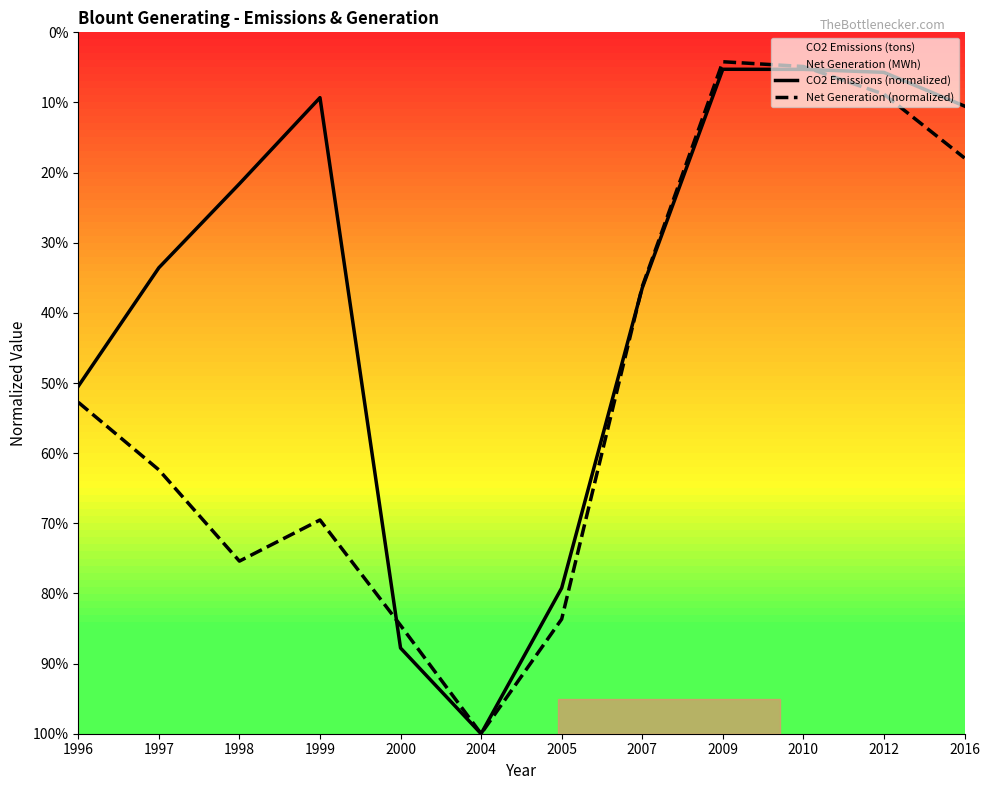

How many values in the Net Generation (normalized) series exceed 0?

11